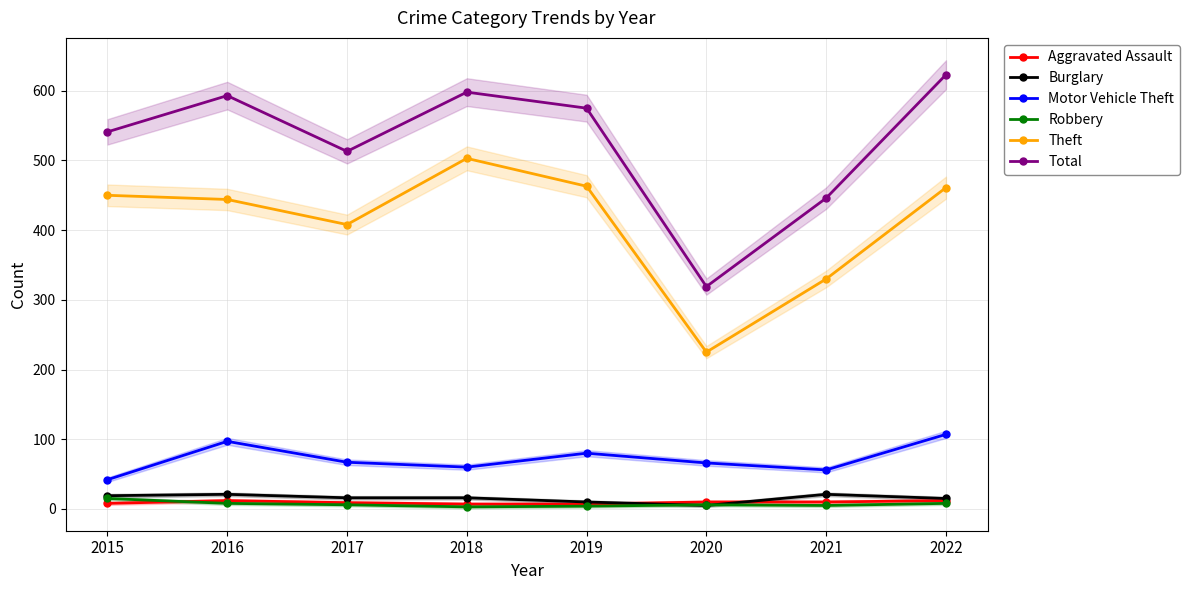

Reading left to right, extract all data points from this chart.

Aggravated Assault: 8	12	9	7	7	10	10	12
Burglary: 19	21	16	16	10	5	21	15
Motor Vehicle Theft: 42	97	67	60	80	66	56	107
Robbery: 15	8	6	3	4	6	5	8
Theft: 450	444	408	503	463	225	330	461
Total: 541	593	513	598	575	319	446	623